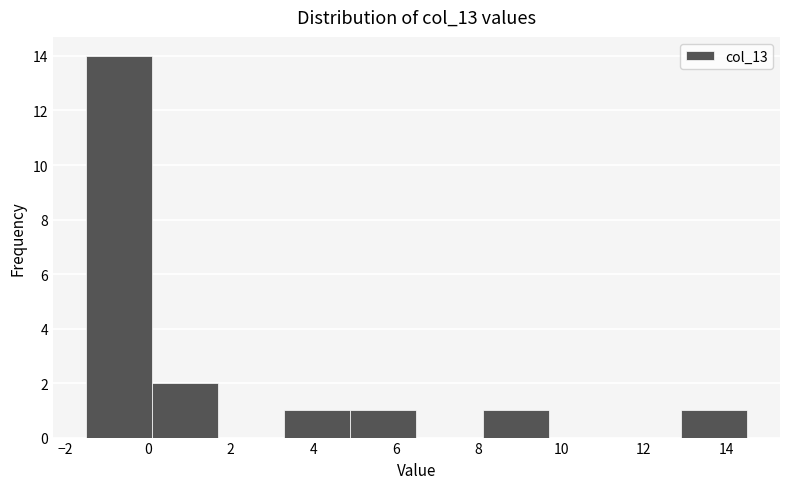

Over which range of the x-axis is the bar tallest?

-1.5 to 0.1